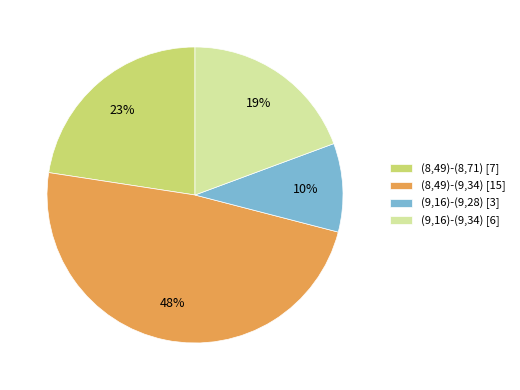

Does (9,16)-(9,34) [6] account for over 50% of the chart?

No